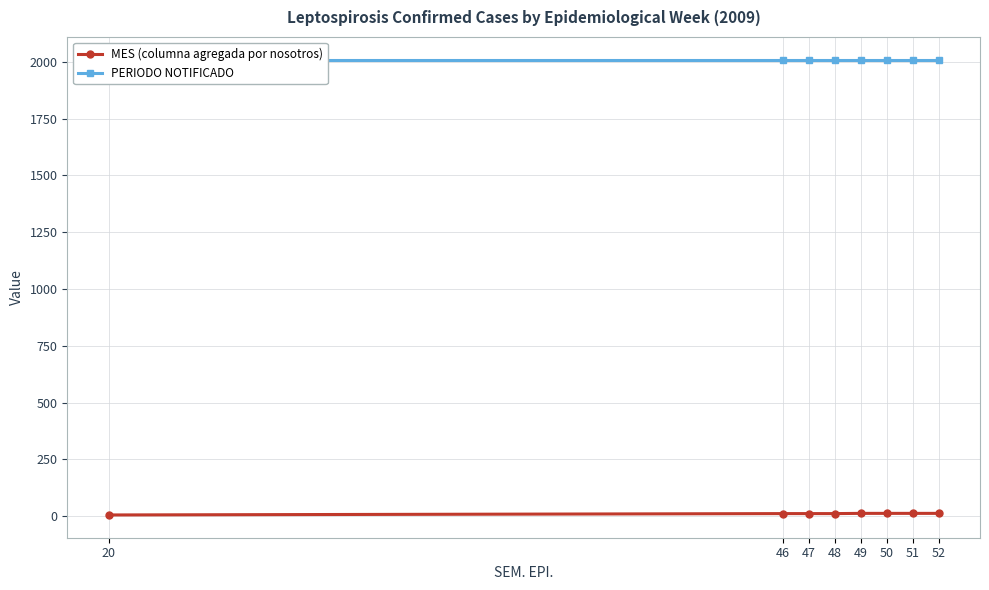

At 51, list the series in order from largest to smallest.

PERIODO NOTIFICADO, MES (columna agregada por nosotros)